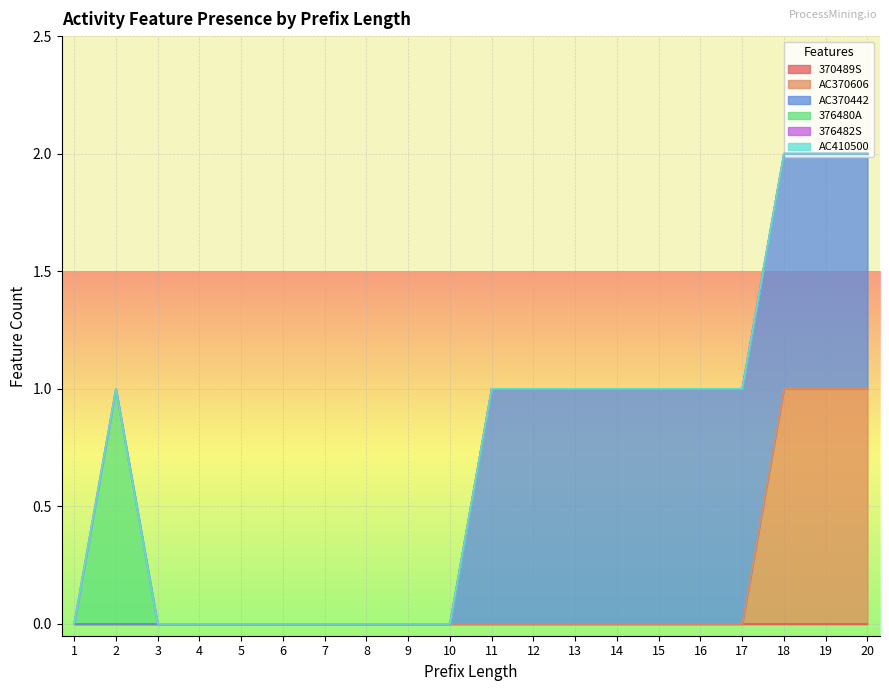

How many lines are shown in the chart?

6